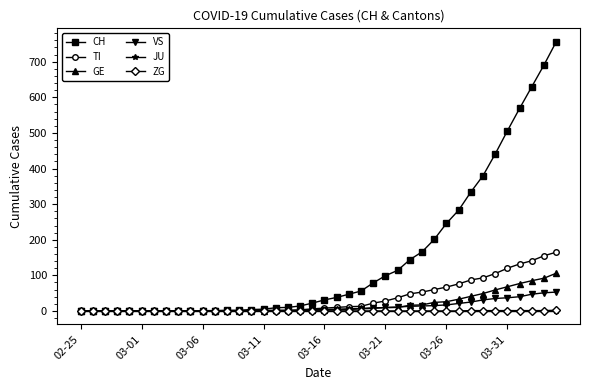

What is the highest value of the TI series?

165